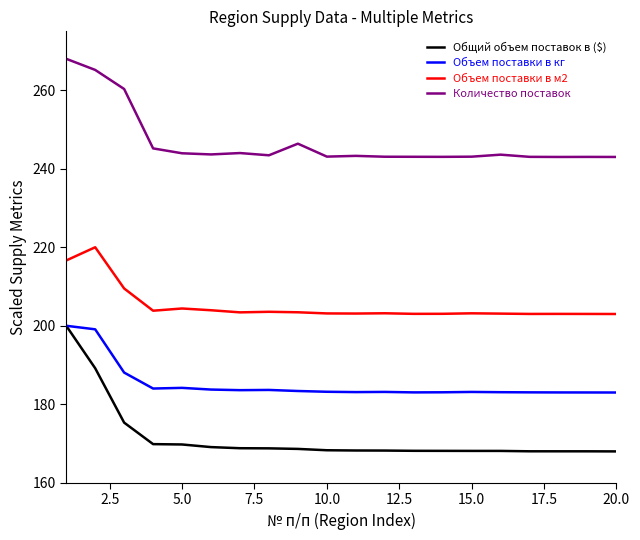

True or false: Общий объем поставок в ($) and Объем поставки в м2 cross at least once.

False